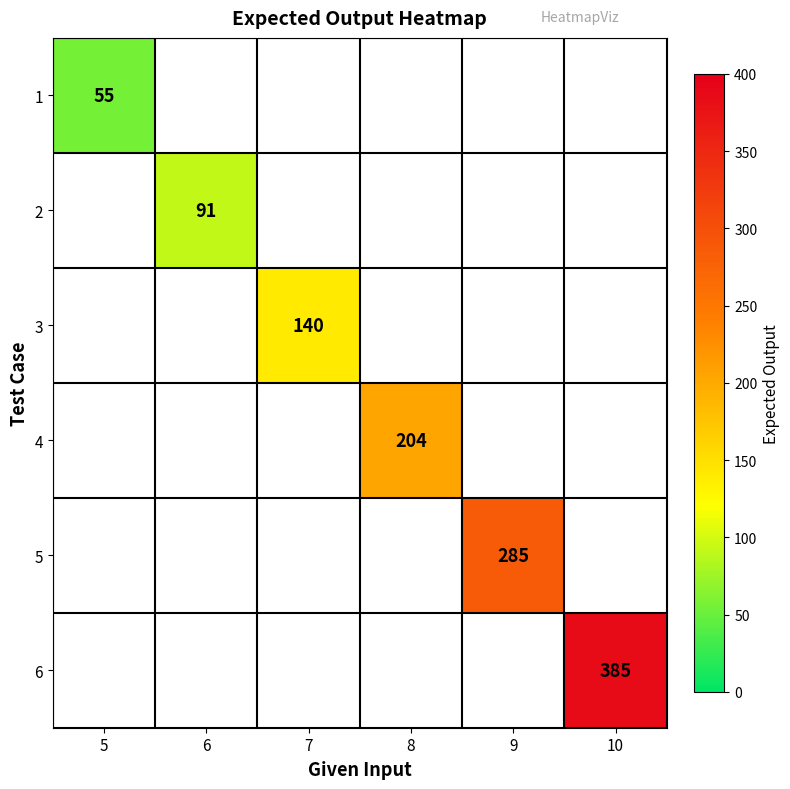

At 10, list the series in order from smallest to largest.

1, 2, 3, 4, 5, 6